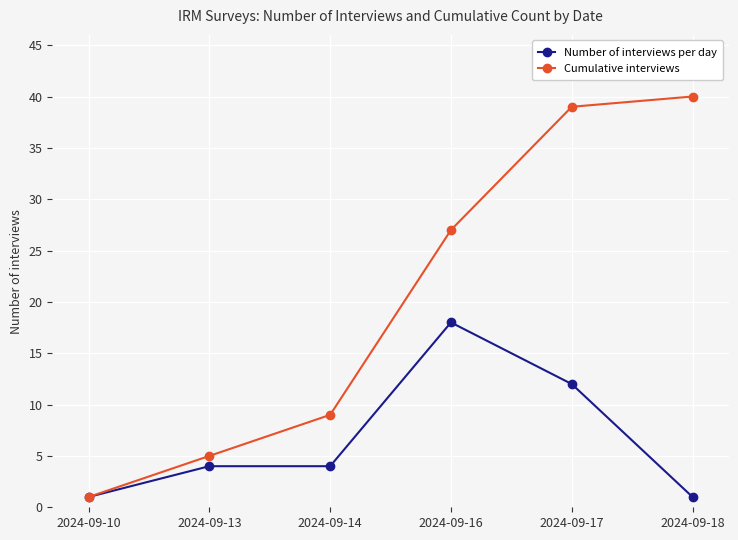

What is the difference between the Cumulative interviews values at 2024-09-13 and 2024-09-10?

4